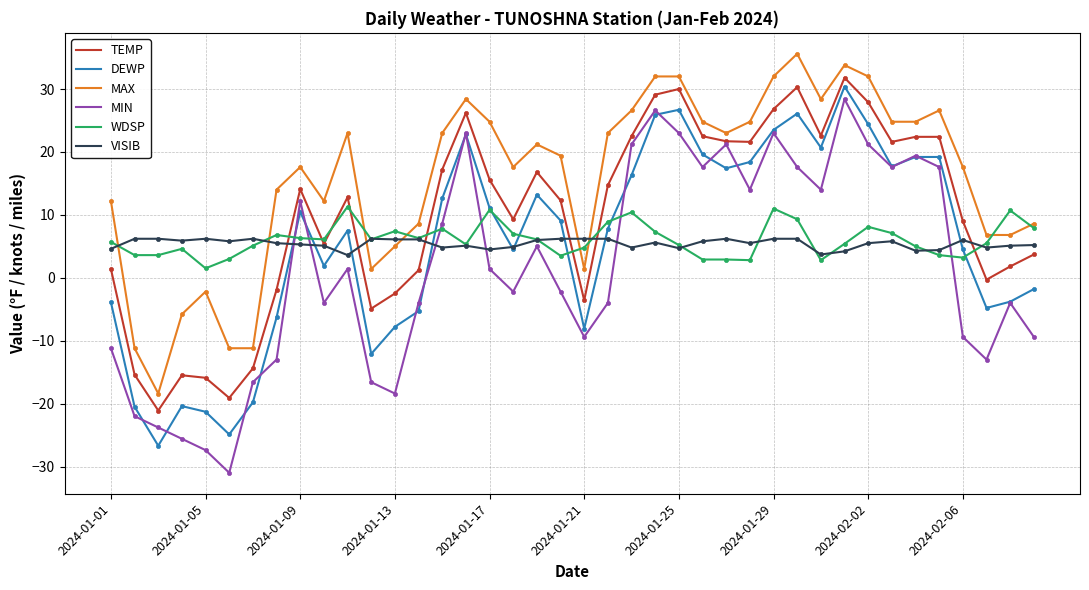

Rank the series by their maximum value, from highest to lowest.

MAX, TEMP, DEWP, MIN, WDSP, VISIB